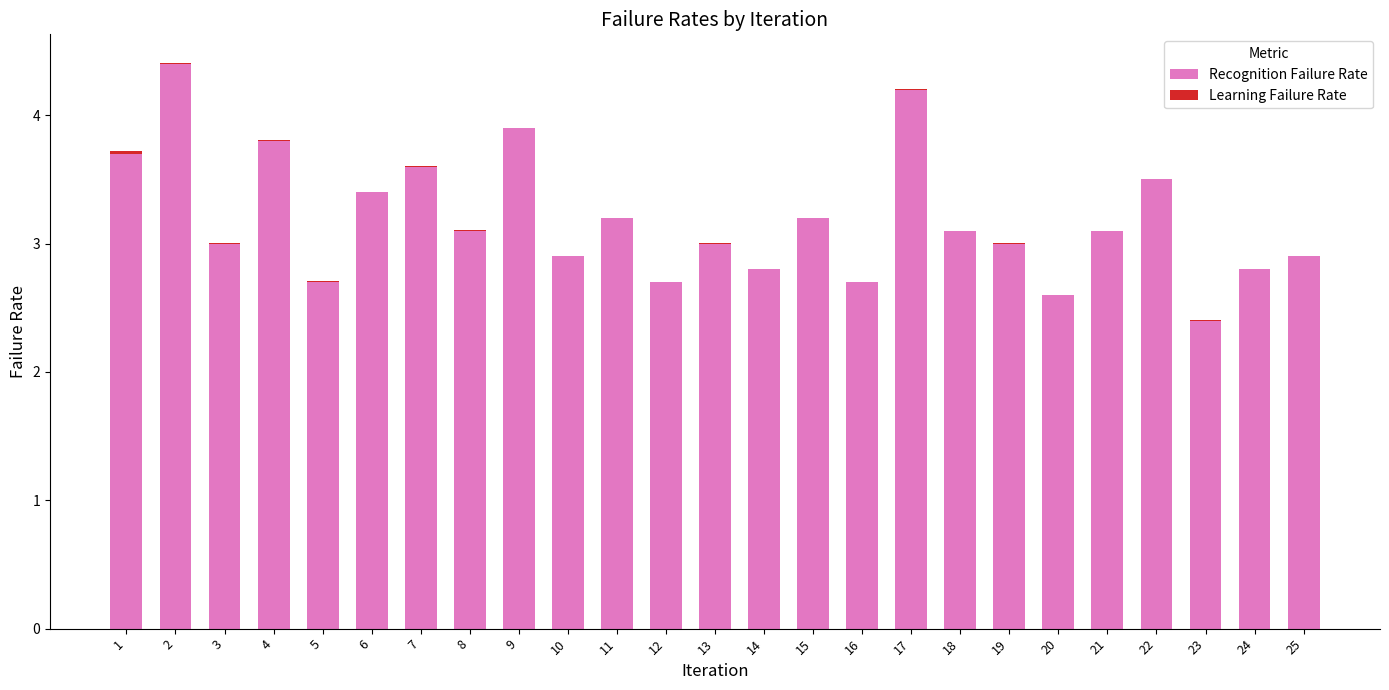

What is the maximum value for Recognition Failure Rate?

4.4